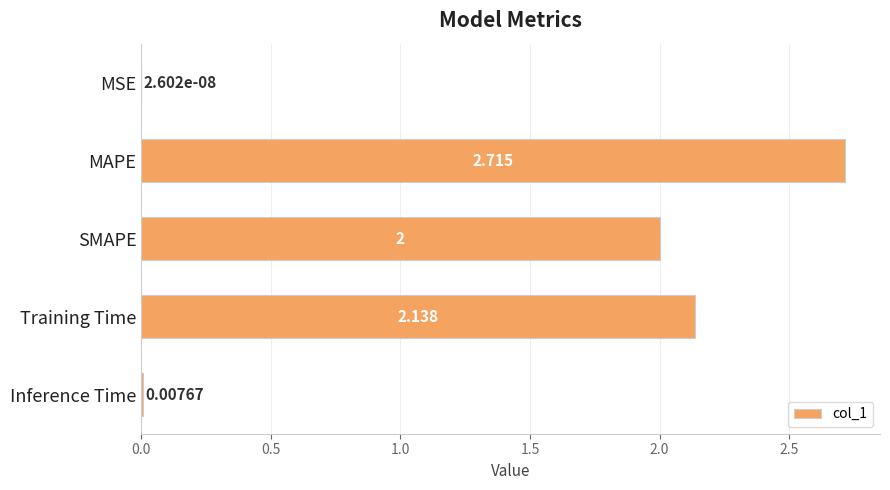

How many series are shown in this chart?

1